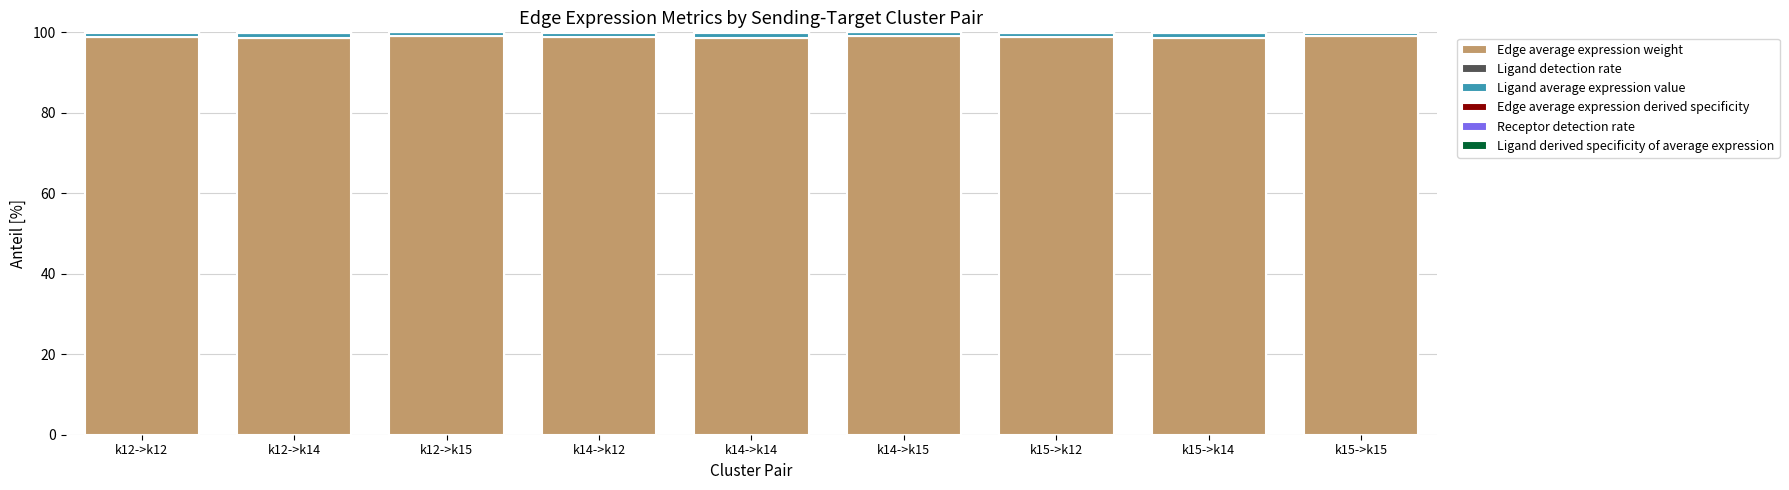

Count the number of data series in this chart.

6